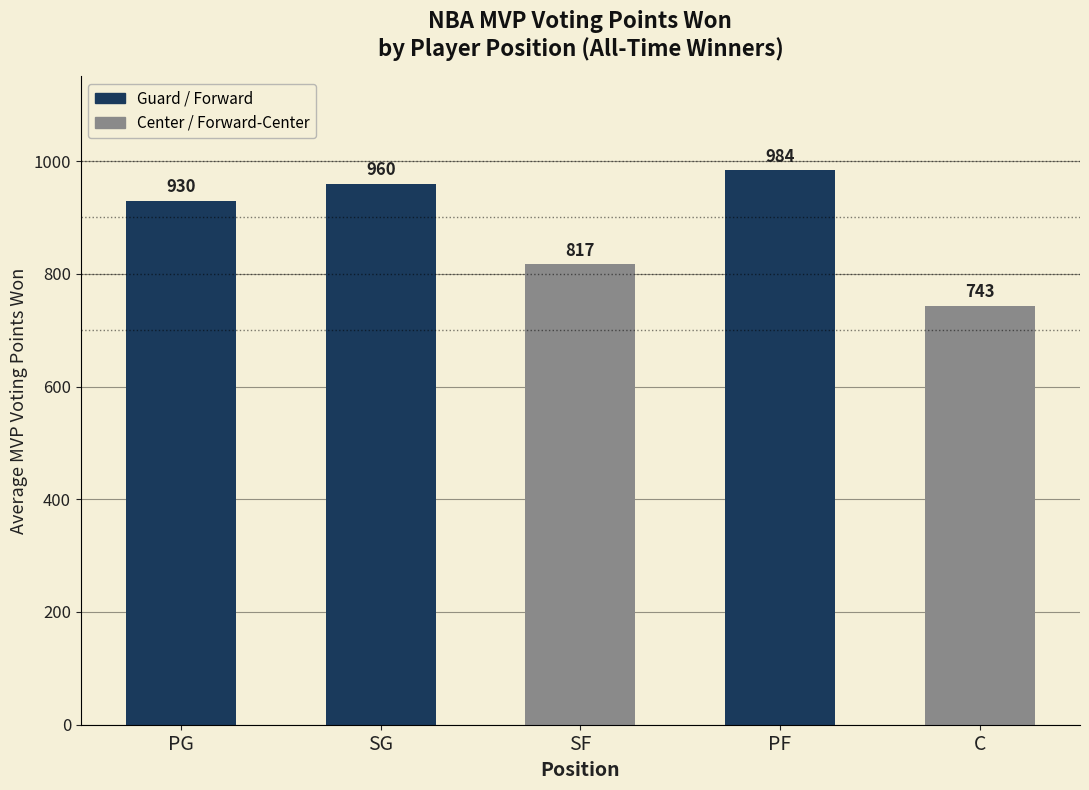

Is it true that the value at SG is 390.7?

False